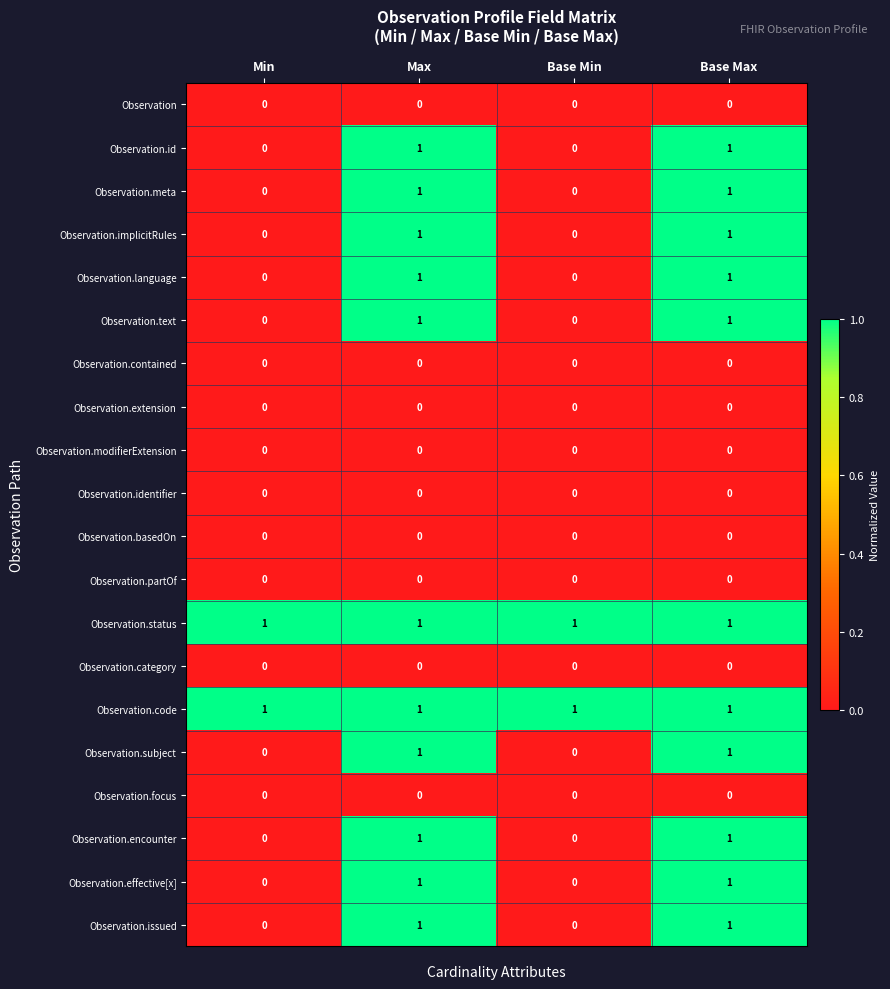

At how many categories does at least one series exceed 0?

4